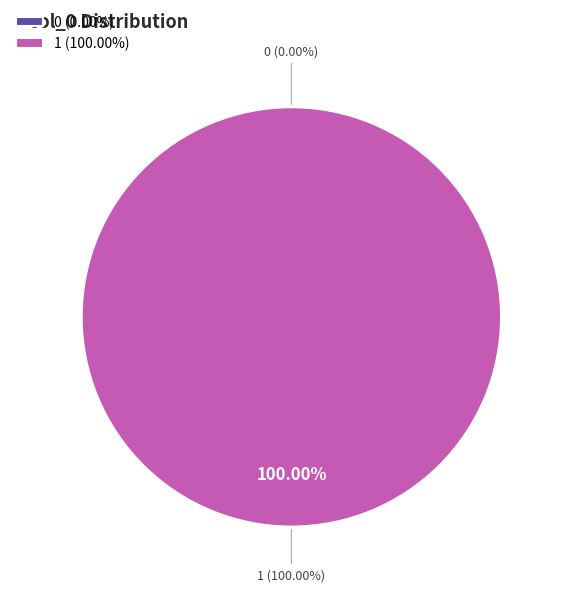

How many slices are in this pie chart?

2